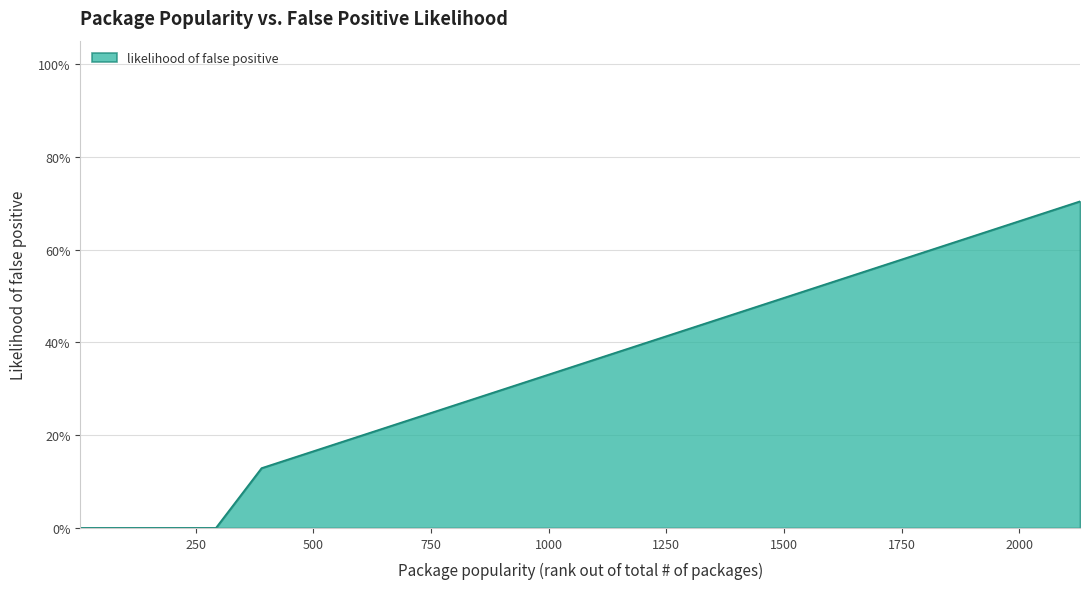

At which category does the chart reach its minimum across all series?

5